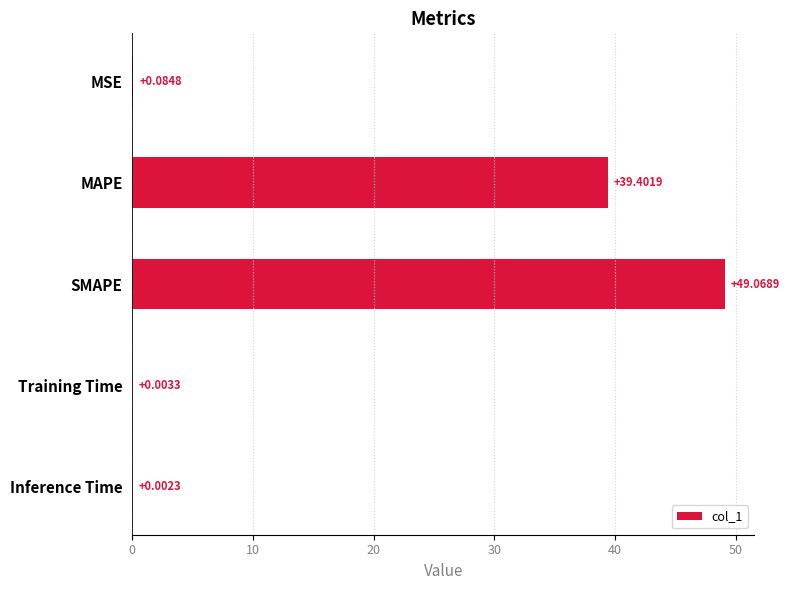

What is the maximum value shown in the chart?

49.1